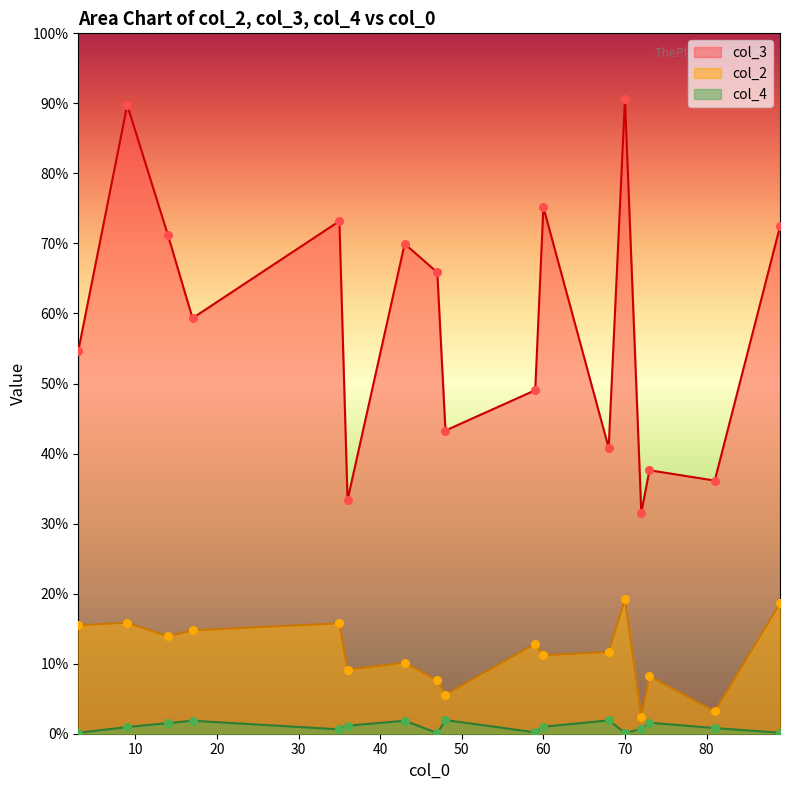

Is the value of col_4 at 14 greater than the value of col_2 at 3?

No